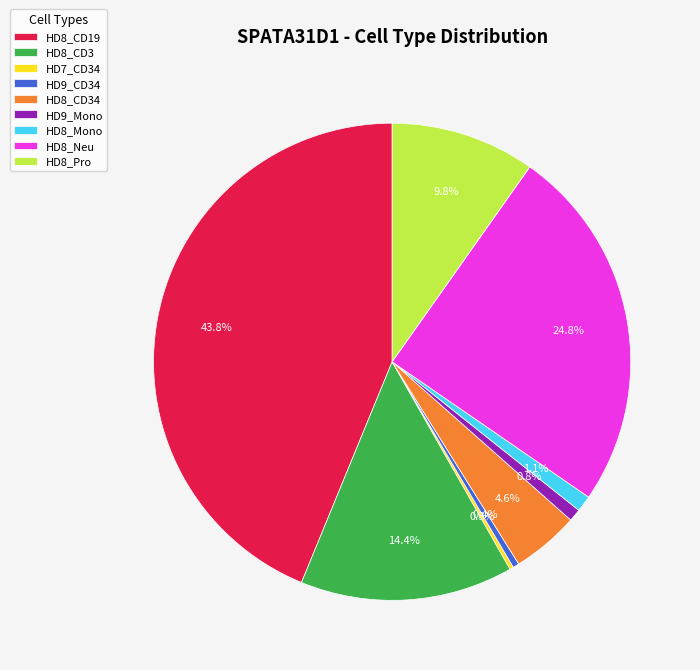

Which category has the biggest portion of the pie?

HD8_CD19